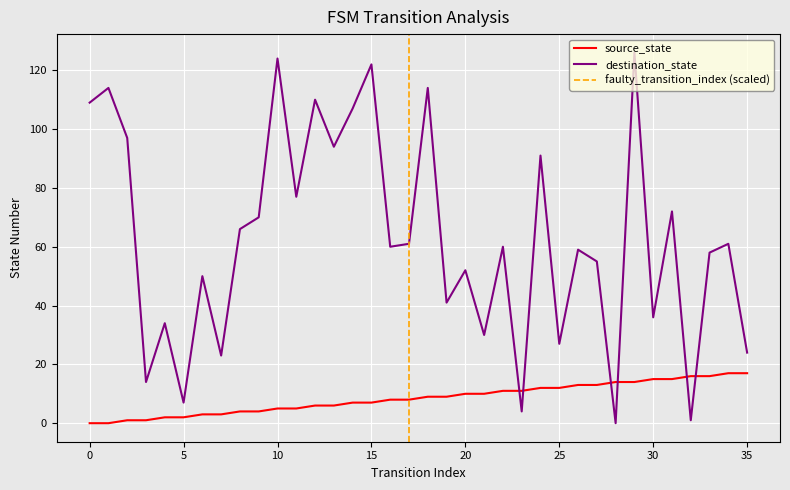

How many data points in destination_state are above 60?

17